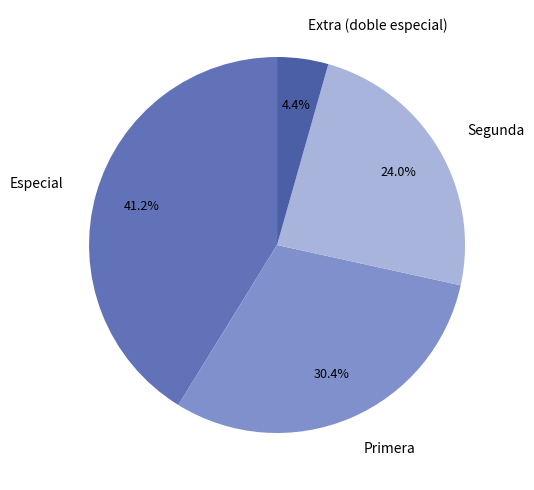

How many slices are in this pie chart?

4